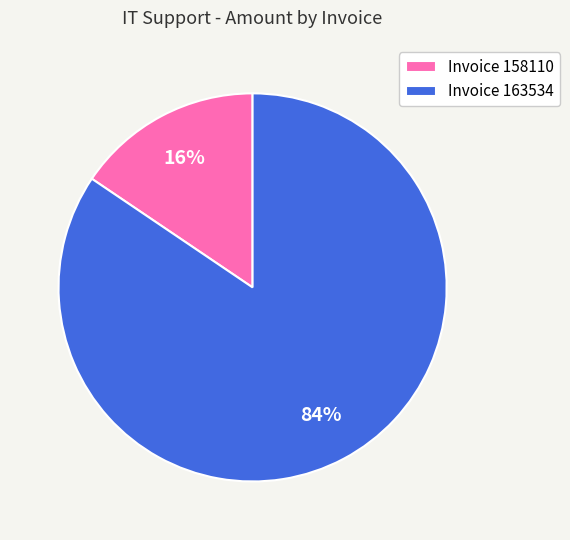

To the nearest percent, what portion does Invoice 163534 represent?

84%